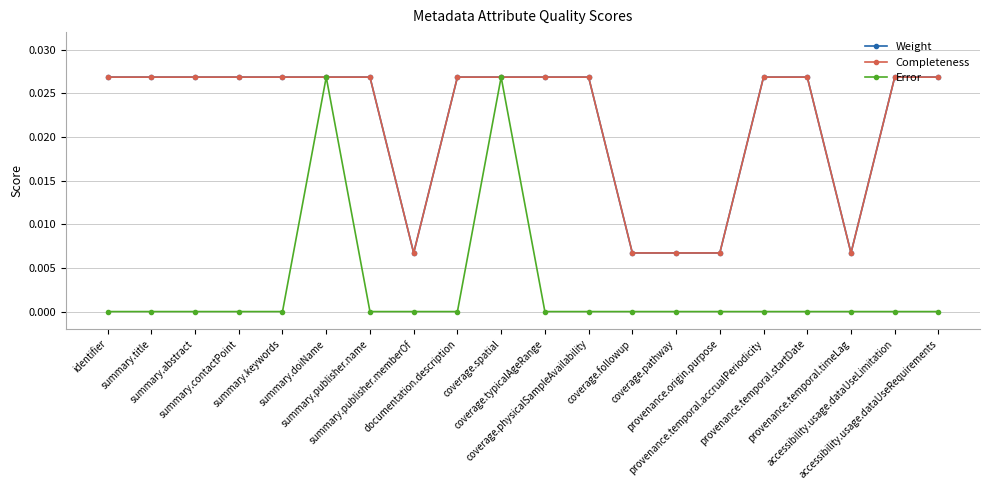

Where is Weight nearest to the value 0?

summary.publisher.memberOf